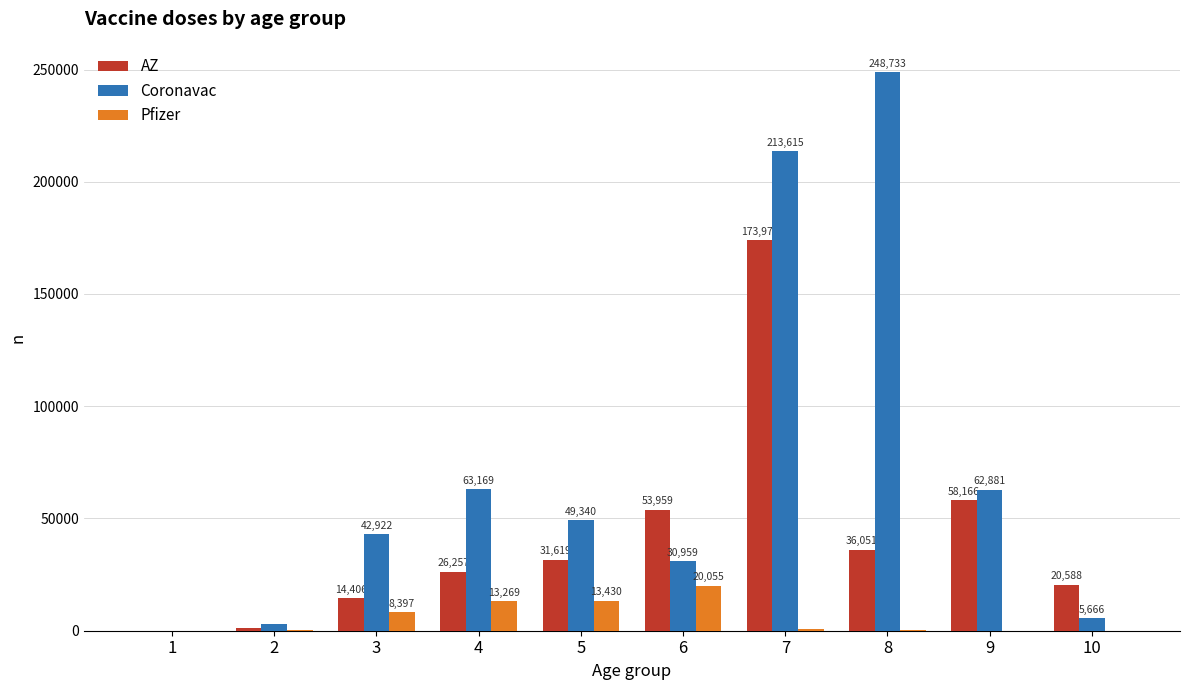

Reading left to right, list all the values displayed in this chart.

AZ: 1=12	2=1111	3=14406	4=26257	5=31619	6=53959	7=173976	8=36051	9=58166	10=20588
Coronavac: 1=12	2=2916	3=42922	4=63169	5=49340	6=30959	7=213615	8=248733	9=62881	10=5666
Pfizer: 1=5	2=501	3=8397	4=13269	5=13430	6=20055	7=553	8=125	9=21	10=5